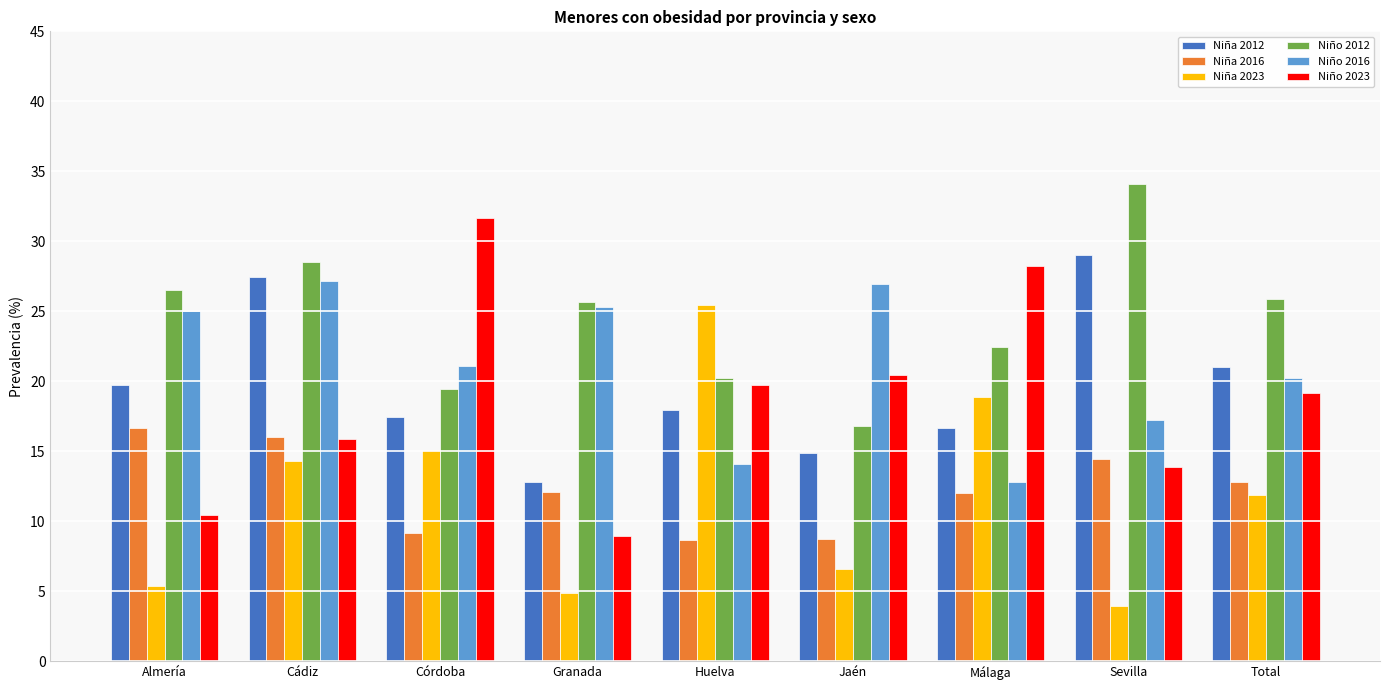

What value does the Niño 2012 series have at Almería?

26.5